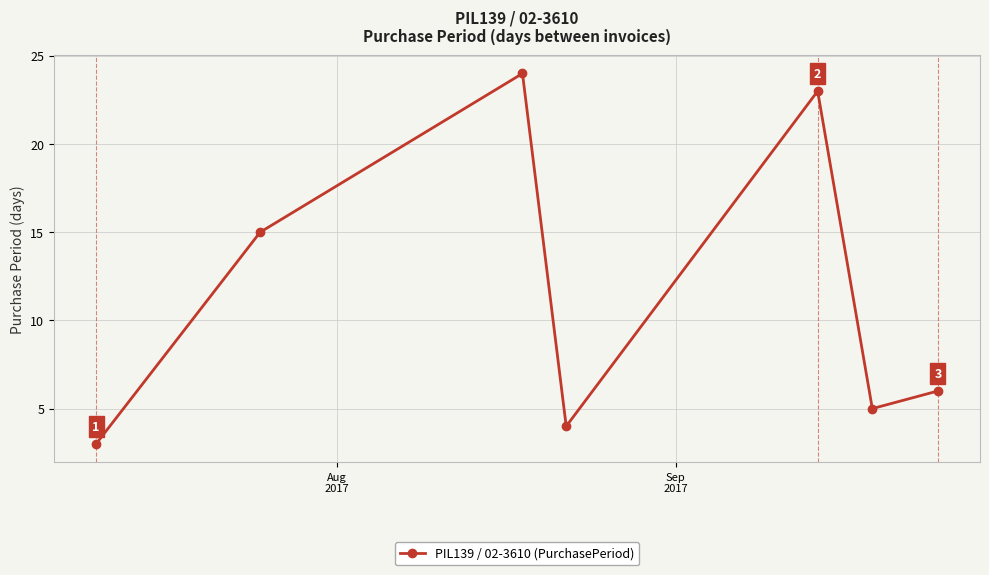

What is the difference between the second highest and minimum values?

20